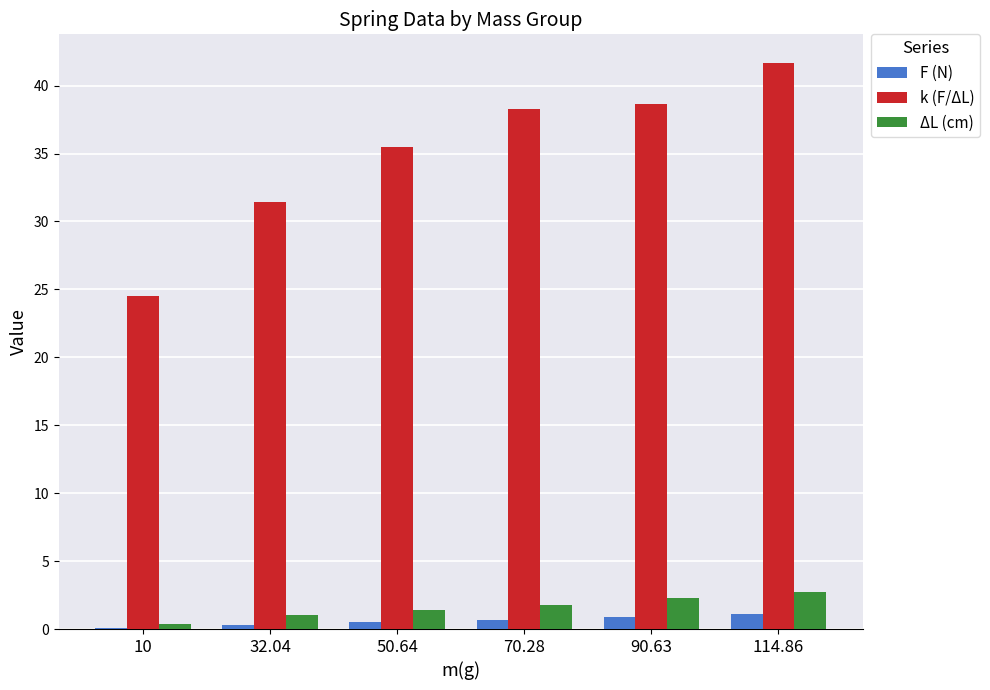

What is the sum of all ΔL (cm) values?

9.6